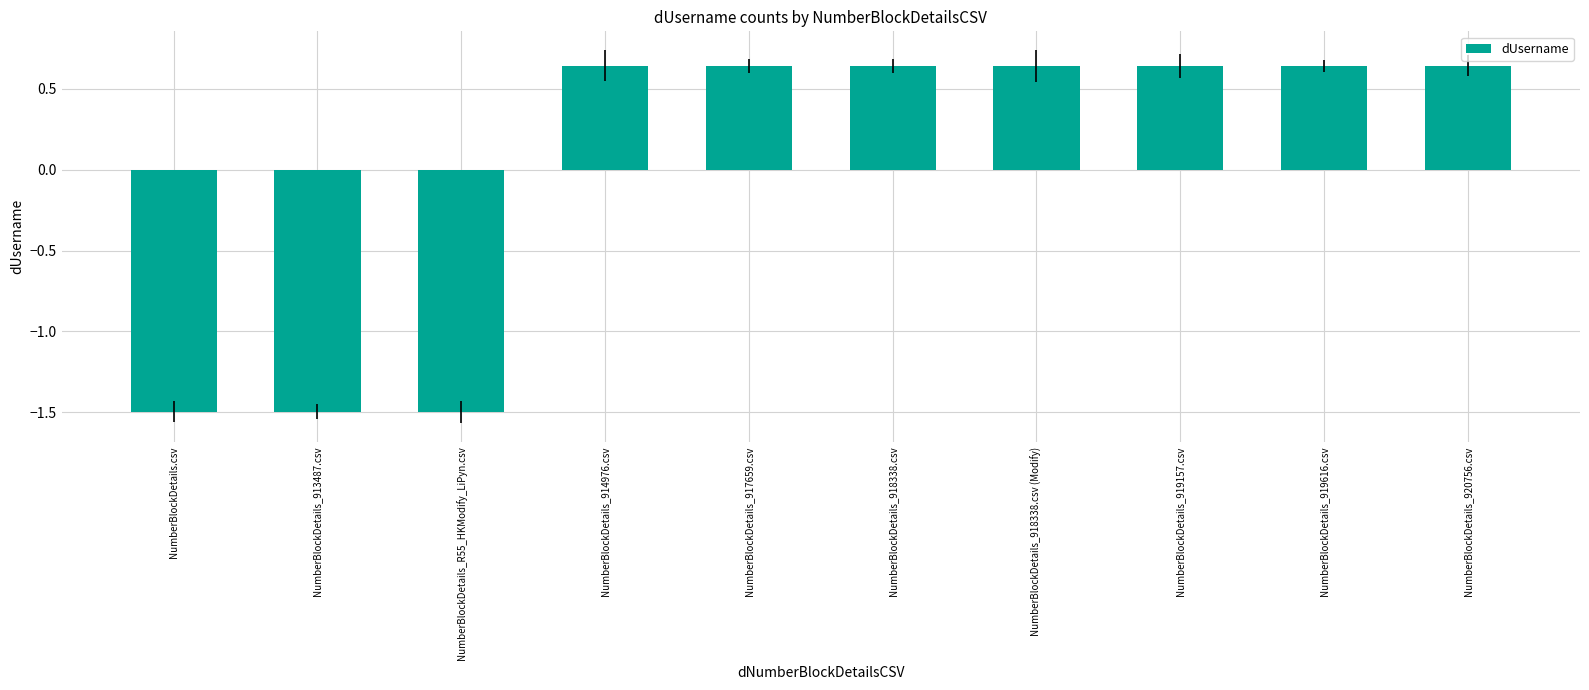

Read the value at NumberBlockDetails_913487.csv.

-1.5